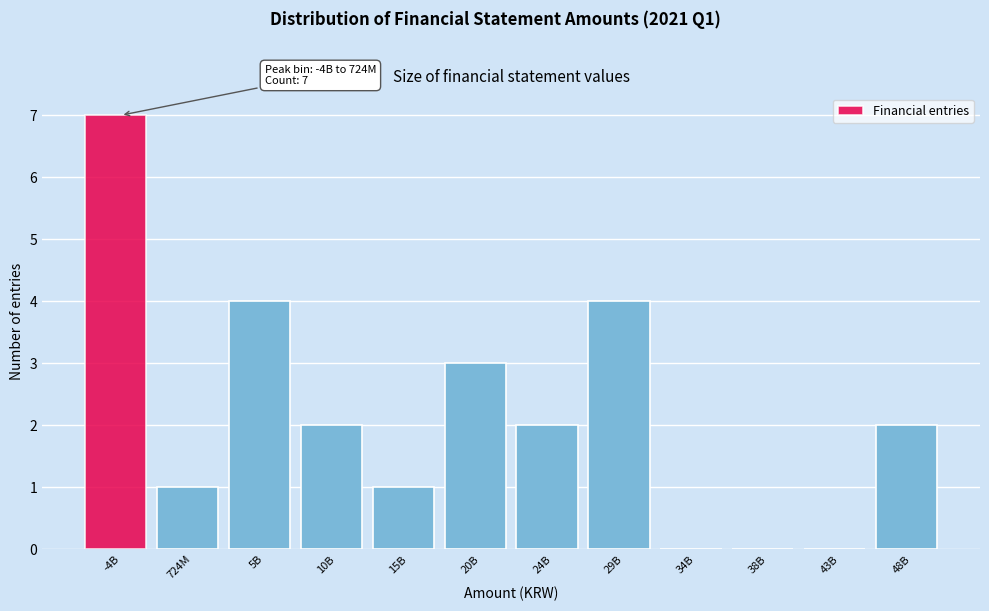

Reading left to right, extract all data points from this chart.

-4B=7	724M=1	5B=4	10B=2	15B=1	20B=3	24B=2	29B=4	34B=0	38B=0	43B=0	48B=2